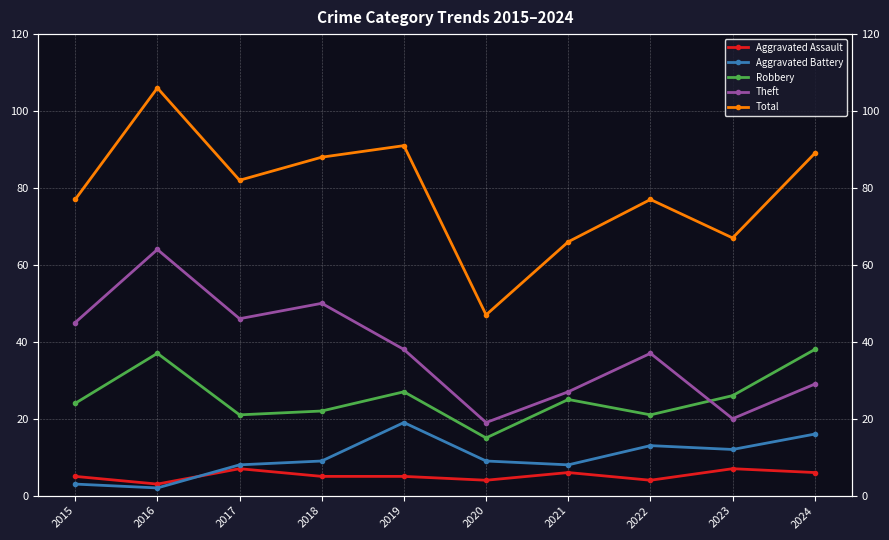

At how many categories does at least one series exceed 19?

10